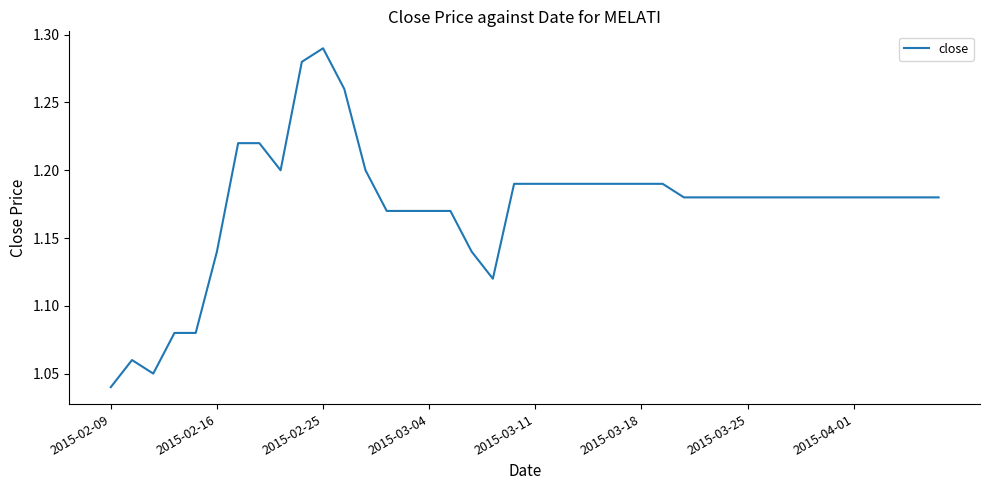

How many series are shown in this chart?

1